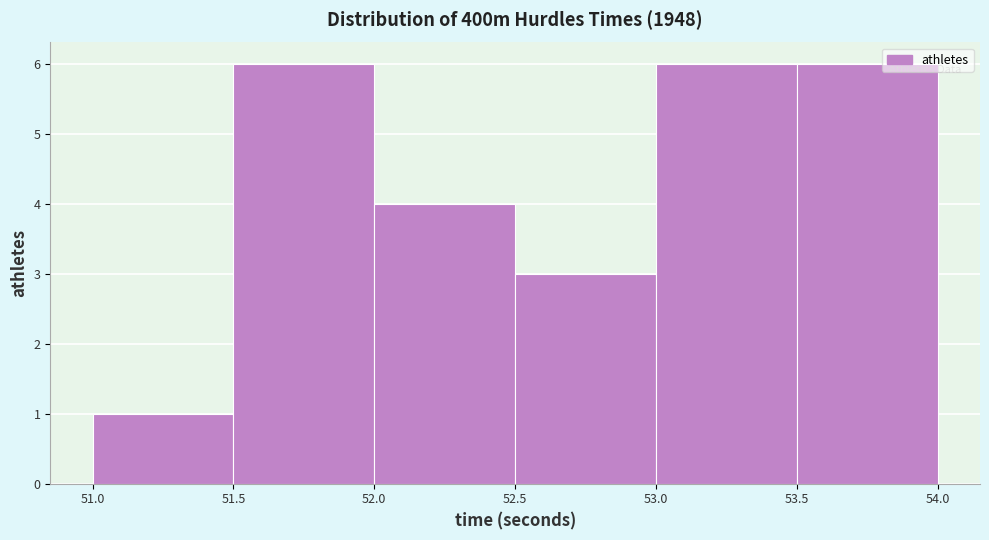

Reading left to right, transcribe this chart: for each bar, give the range it covers on the x-axis and its height. The values are not printed on the chart, so give them approximately, as read against the axis.

51.0 to 51.5: 1
51.5 to 52.0: 6
52.0 to 52.5: 4
52.5 to 53.0: 3
53.0 to 53.5: 6
53.5 to 54.0: 6